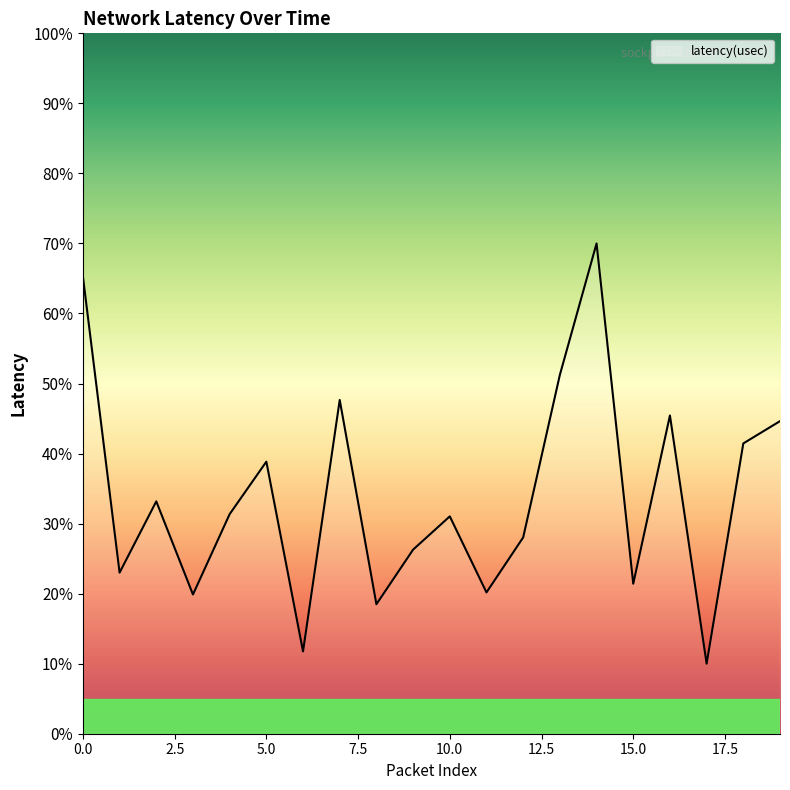

What is the difference between the maximum and minimum values?

60.0